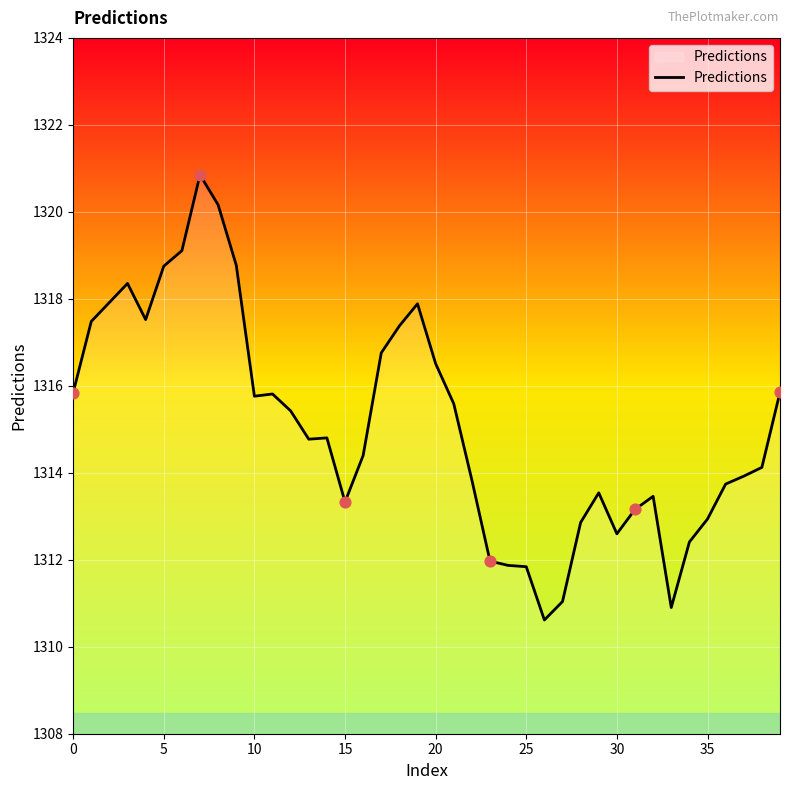

What is the maximum value shown in the chart?

1320.8